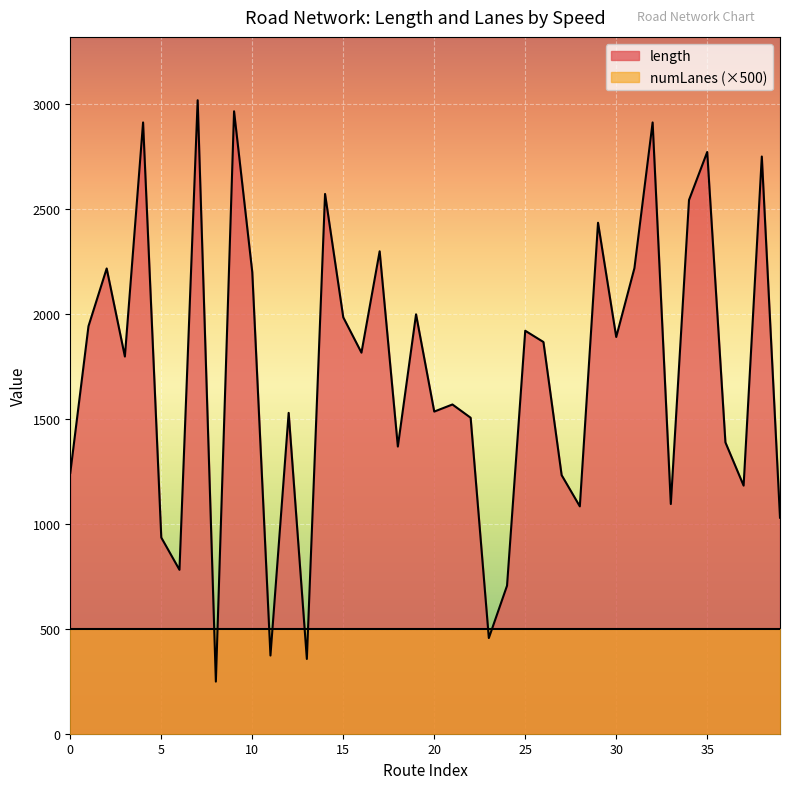

Which series has the widest spread of values?

length